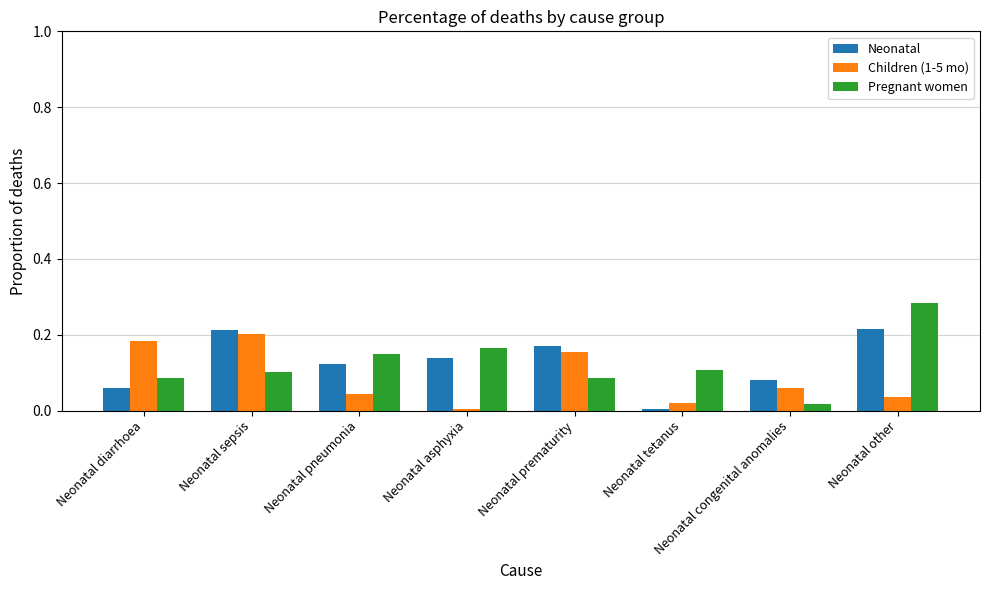

List the series in order of their peak value, lowest first.

Children (1-5 mo), Neonatal, Pregnant women